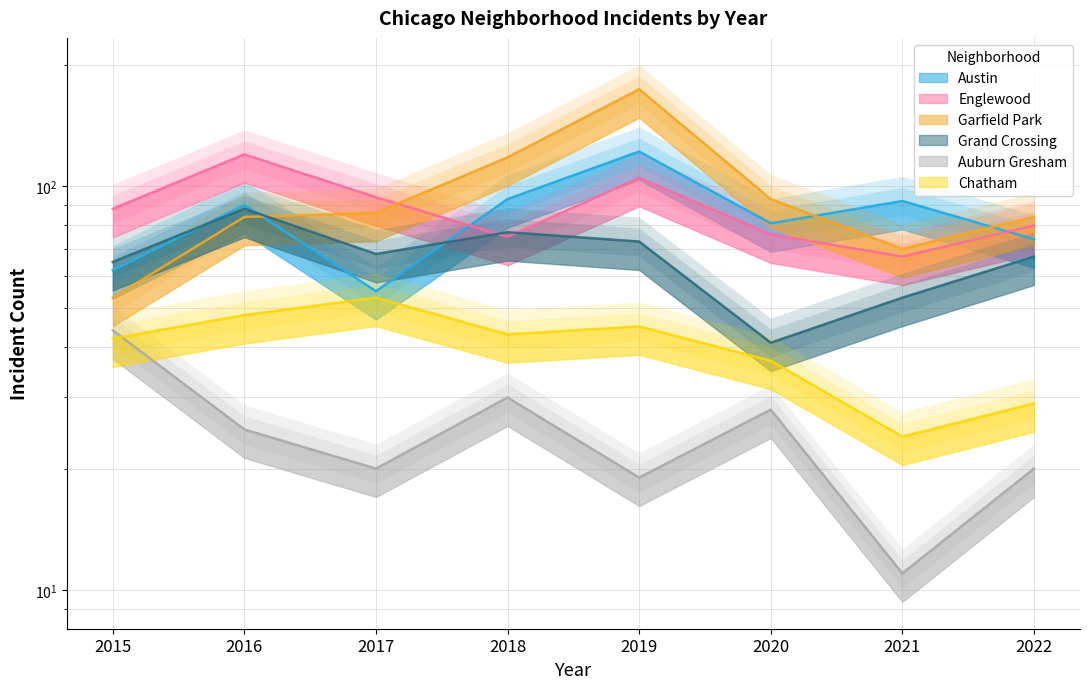

How many lines are shown in the chart?

6